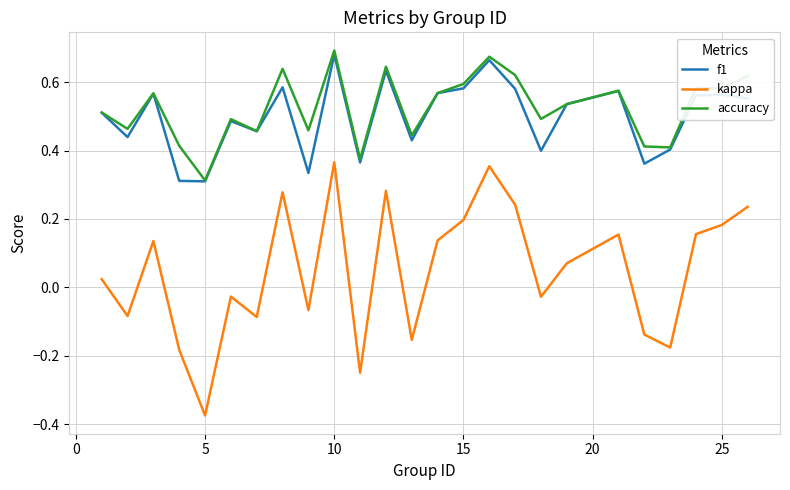

True or false: kappa and accuracy cross at least once.

False